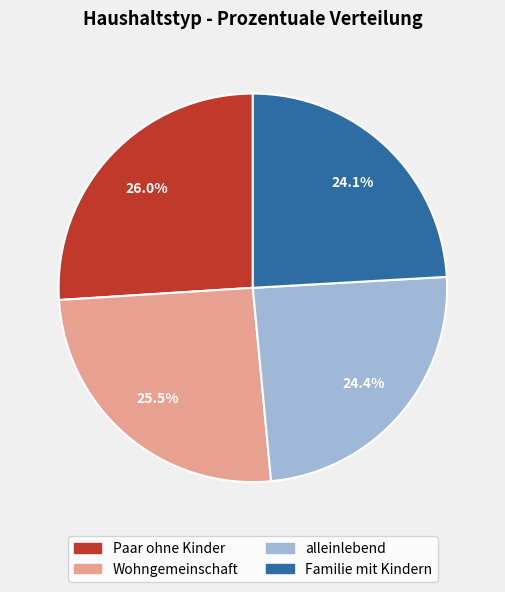

What is the largest slice in the pie chart?

Paar ohne Kinder